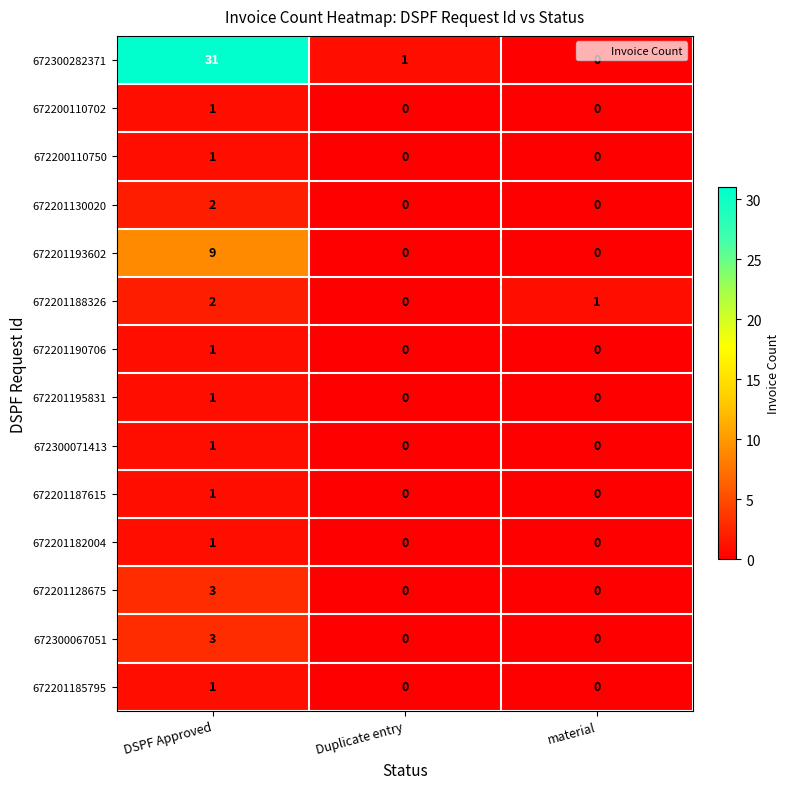

At which category is the sum across all series the highest?

DSPF Approved